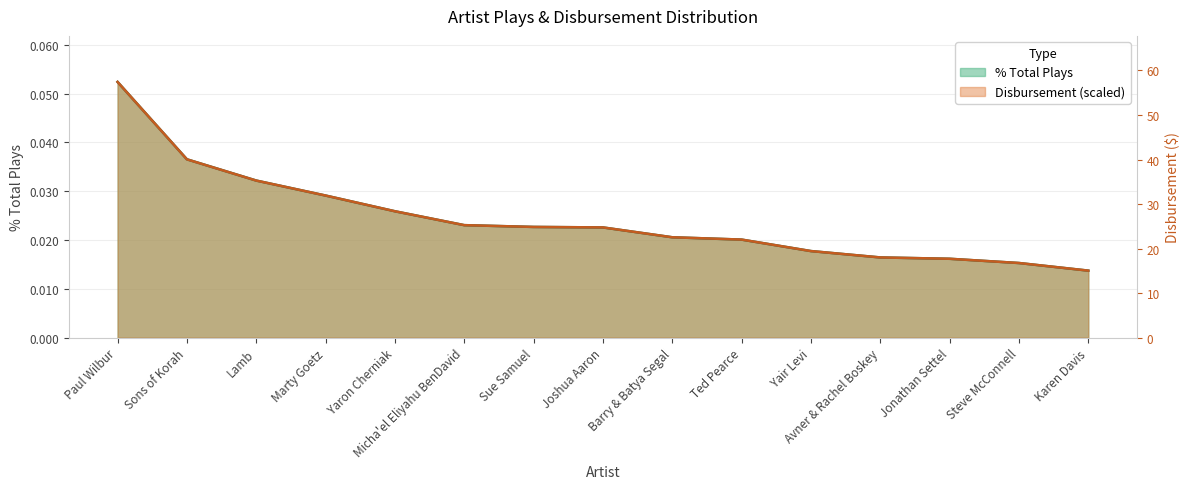

What is the maximum value shown in the chart?

0.1